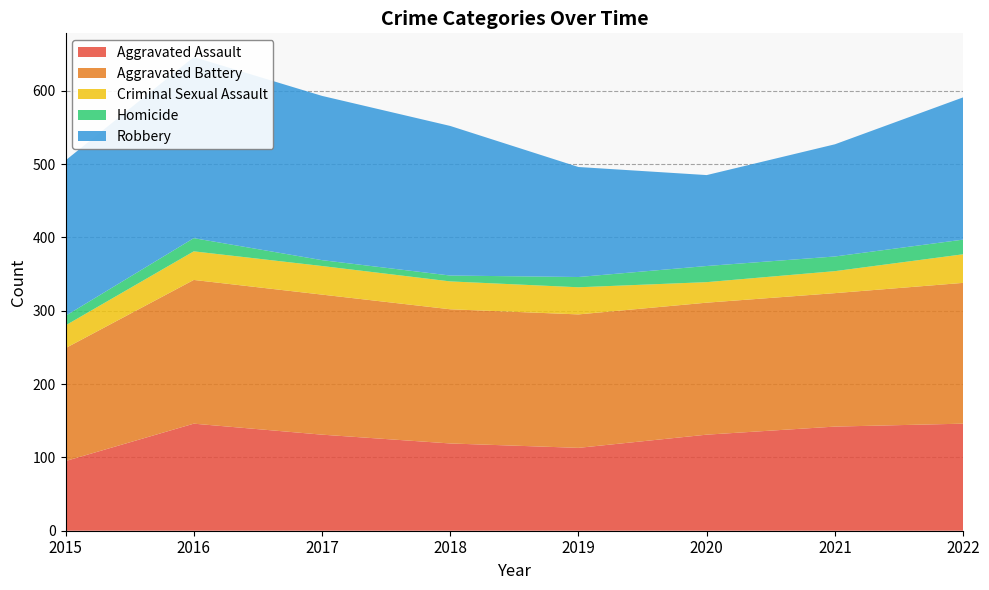

Reading left to right, what are all the values shown in this chart?

Aggravated Assault: 2015=95	2016=146	2017=131	2018=119	2019=113	2020=131	2021=142	2022=146
Aggravated Battery: 2015=154	2016=196	2017=191	2018=183	2019=182	2020=180	2021=182	2022=192
Criminal Sexual Assault: 2015=31	2016=39	2017=39	2018=38	2019=37	2020=28	2021=30	2022=39
Homicide: 2015=13	2016=18	2017=8	2018=8	2019=14	2020=22	2021=20	2022=20
Robbery: 2015=212	2016=247	2017=224	2018=204	2019=150	2020=124	2021=153	2022=194